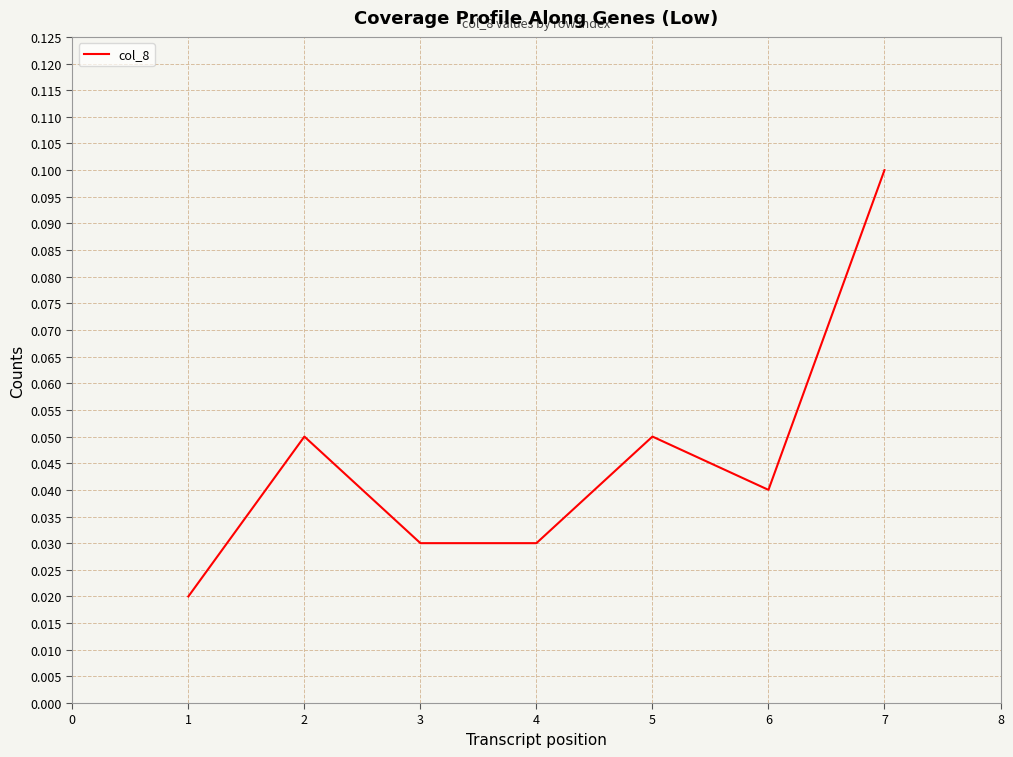

True or false: the data shows 0.1 at 2.

True